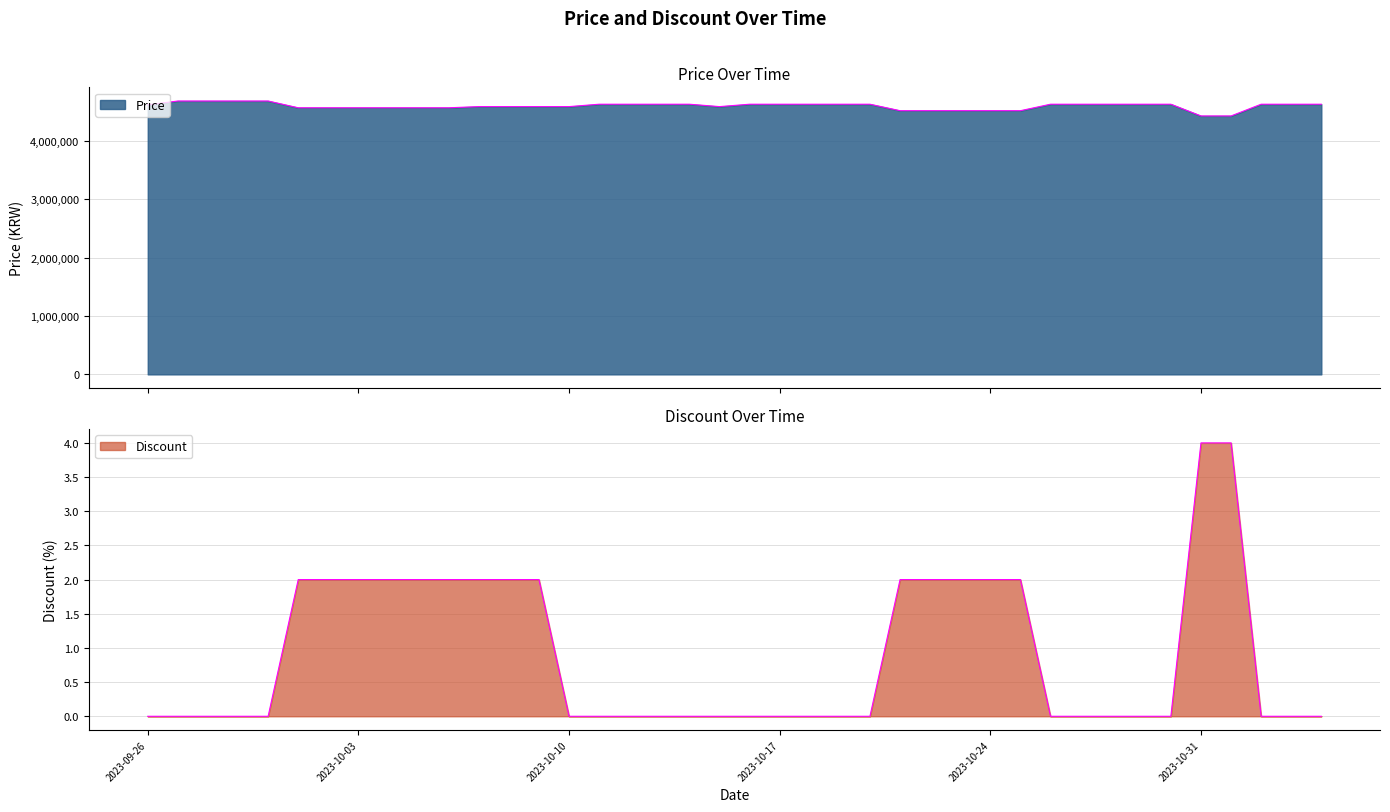

What is the sum of all Discount values?

36